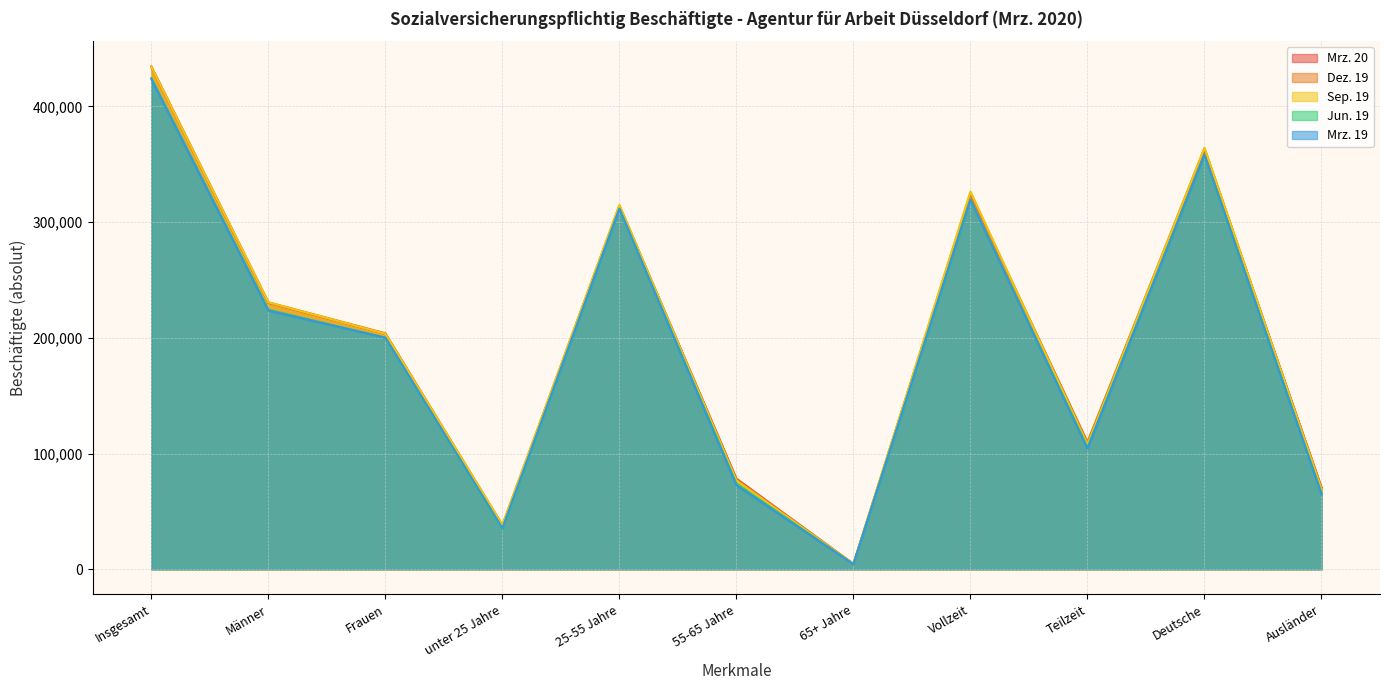

List the labels in order of Mrz. 20 value, largest first.

Insgesamt, Deutsche, Vollzeit, 25-55 Jahre, Männer, Frauen, Teilzeit, 55-65 Jahre, Ausländer, unter 25 Jahre, 65+ Jahre